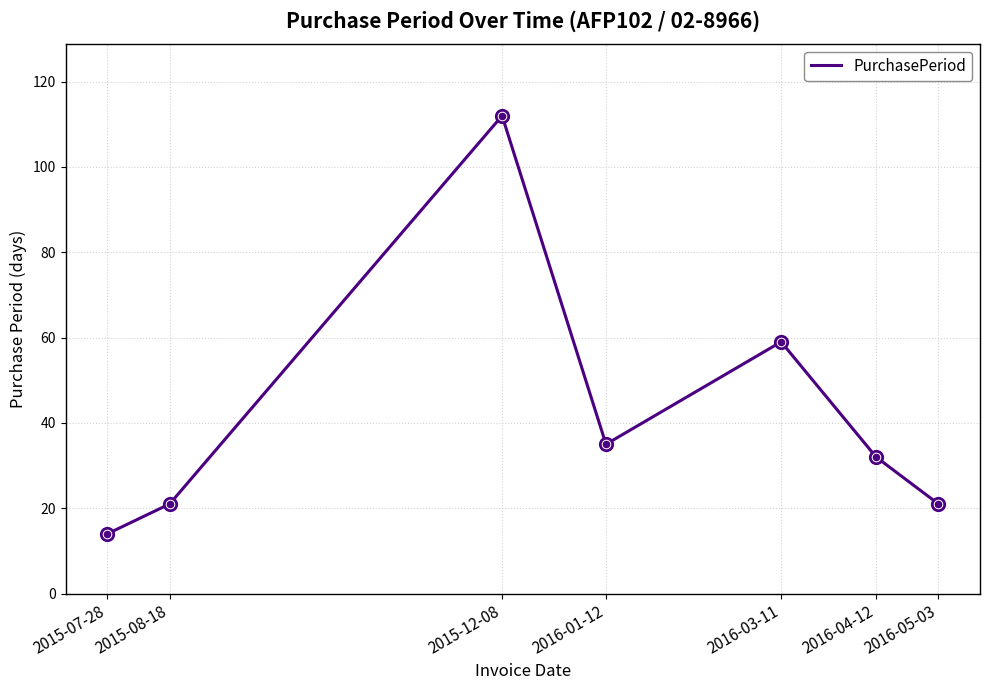

What is the ratio of the value at 2016-03-11 to the value at 2015-08-18?

2.8